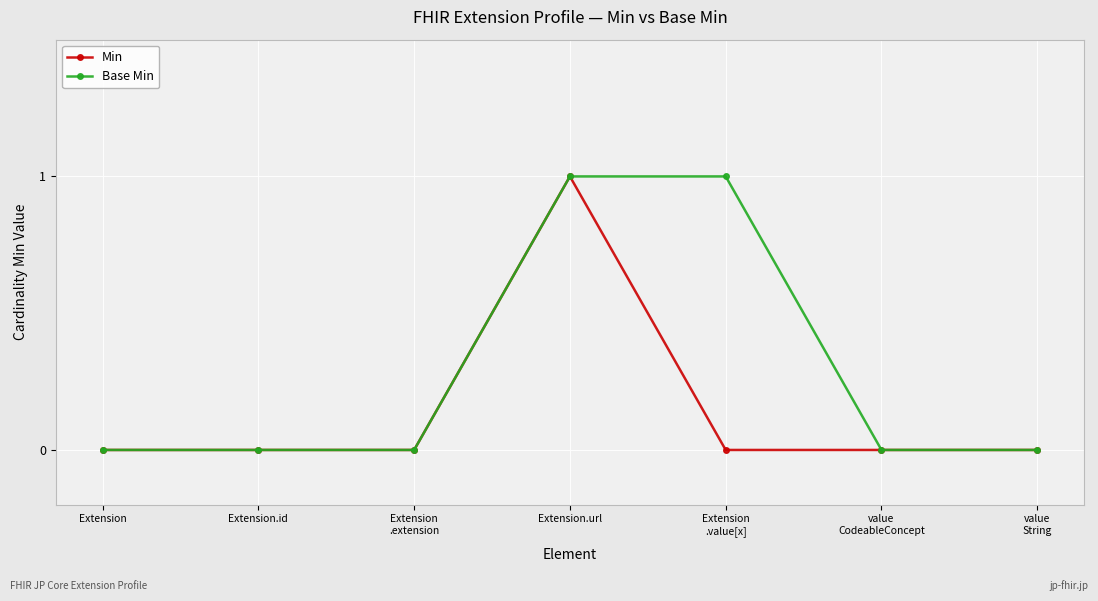

At which category is the sum across all series the highest?

Extension.url